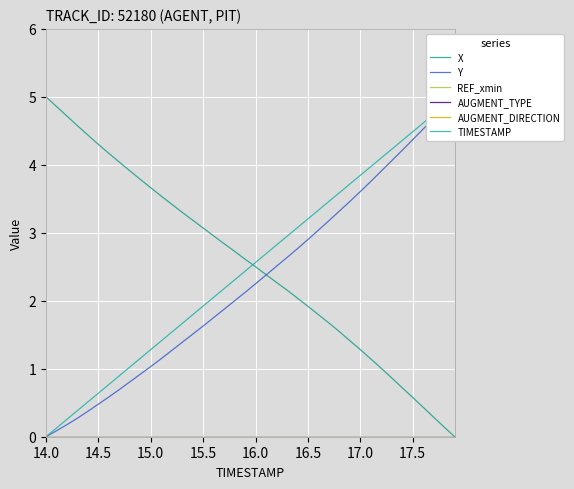

Rank the series by their maximum value, from lowest to highest.

REF_xmin, AUGMENT_TYPE, AUGMENT_DIRECTION, X, Y, TIMESTAMP